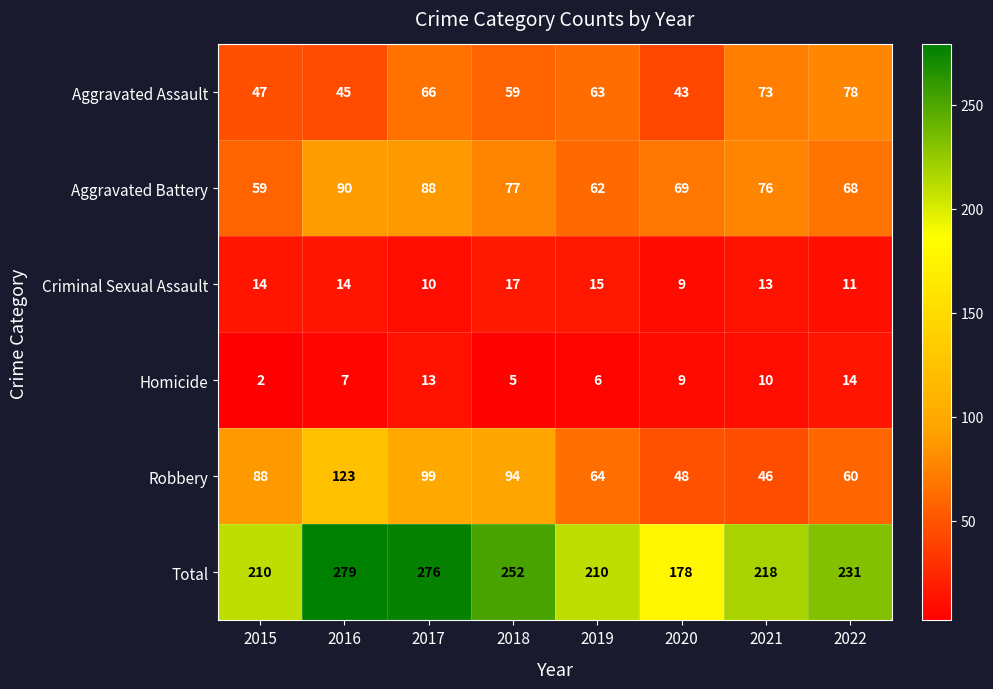

What is the total value across all series at 2017?

552